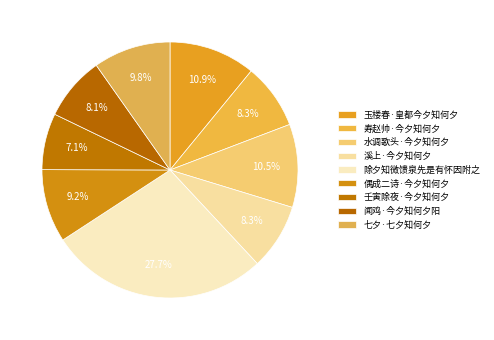

What percentage is the 壬寅除夜·今夕知何夕 slice, to the nearest percent?

7%